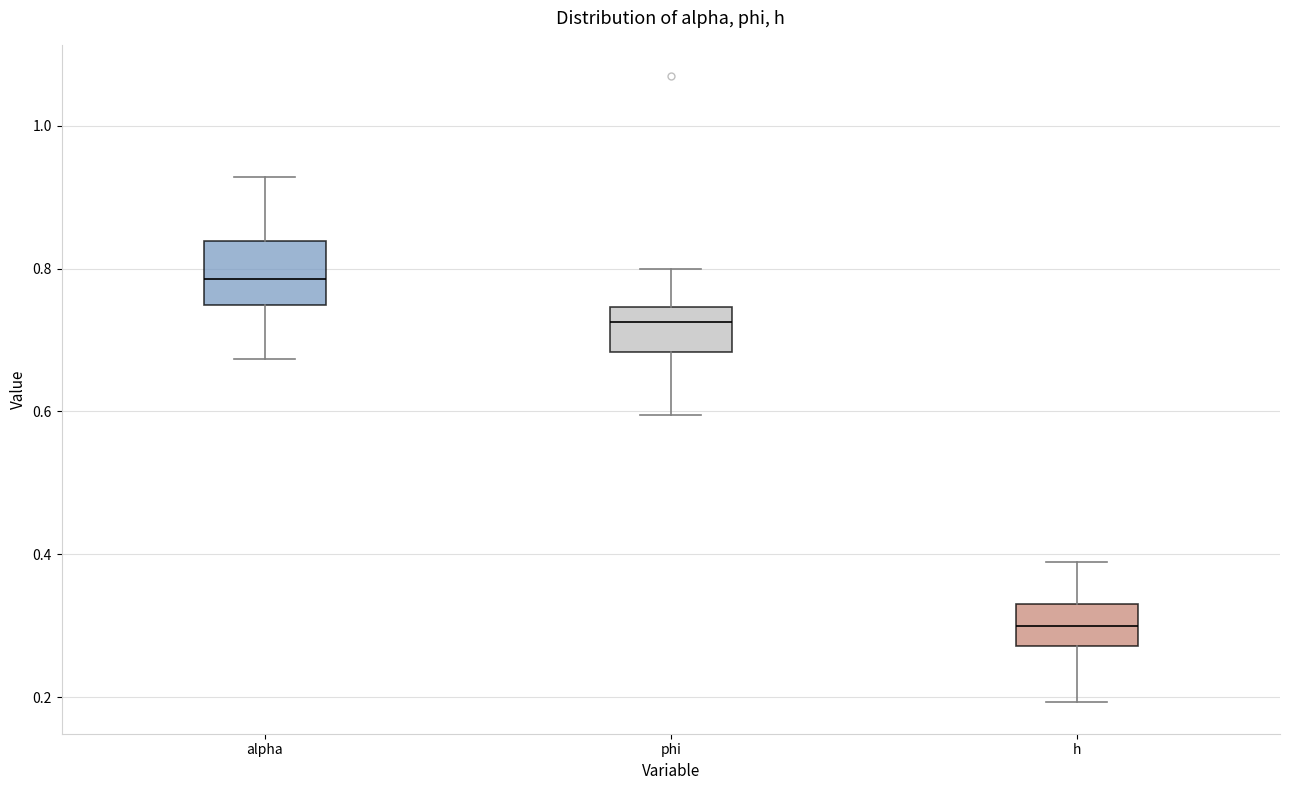

Which box's median line is the lowest?

h